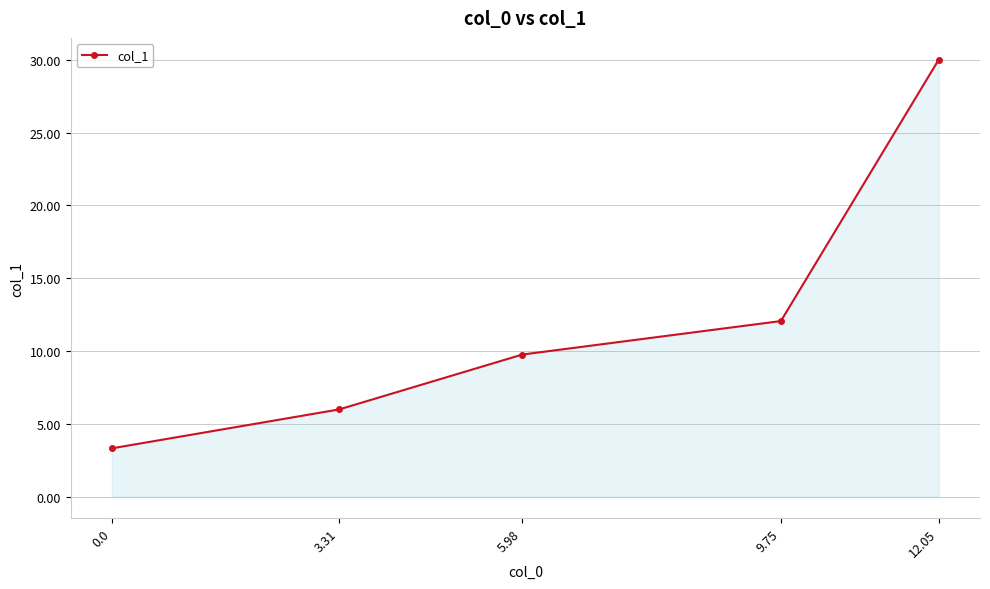

The value at 9.75 is 21.6. True or false?

False